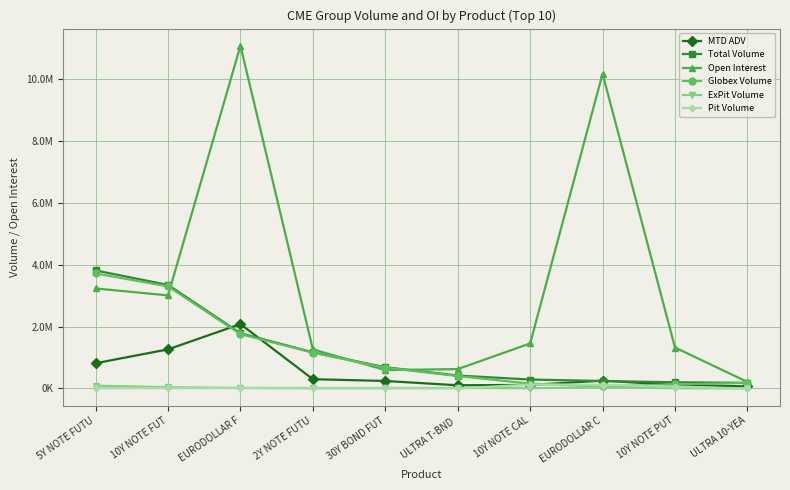

At how many categories does at least one series exceed 3493588?

3